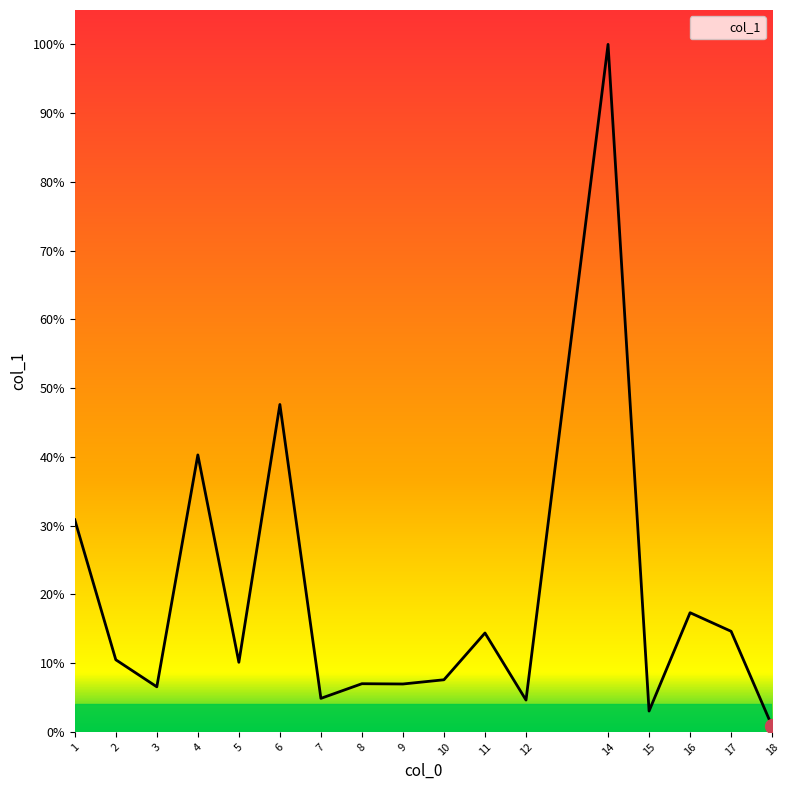

What is the ratio of the value at 3 to the value at 5?

0.6